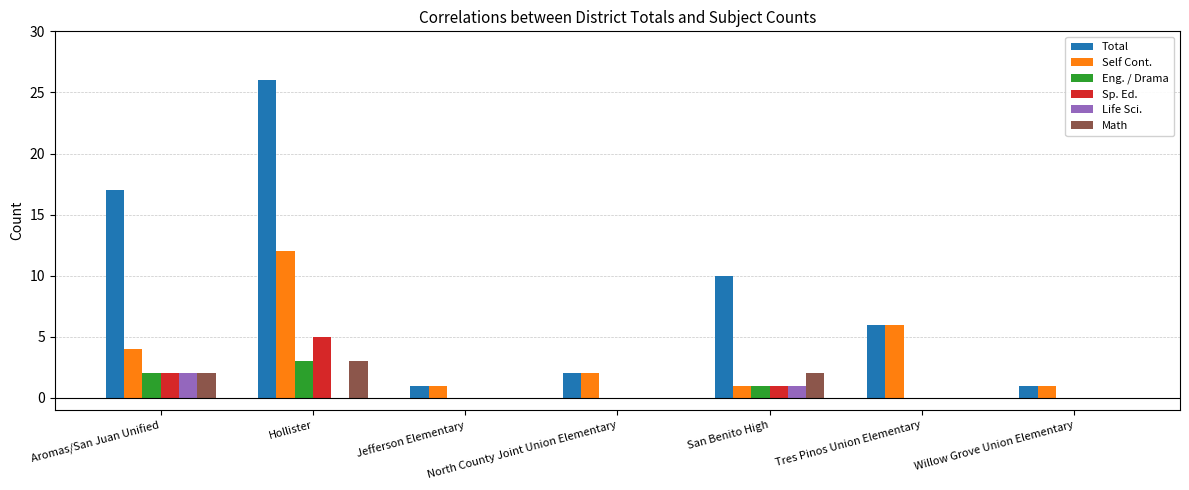

What are all the series names shown in the legend?

Total, Self Cont., Eng. / Drama, Sp. Ed., Life Sci., Math